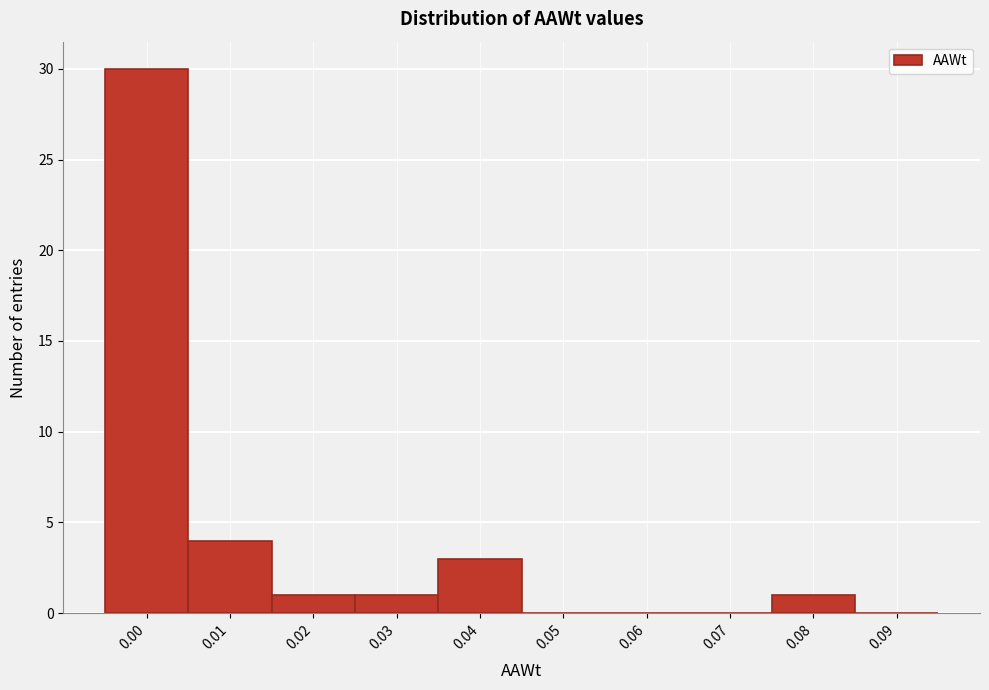

Reading left to right, what are all the values shown in this chart?

0.00=30	0.01=4	0.02=1	0.03=1	0.04=3	0.05=0	0.06=0	0.07=0	0.08=1	0.09=0